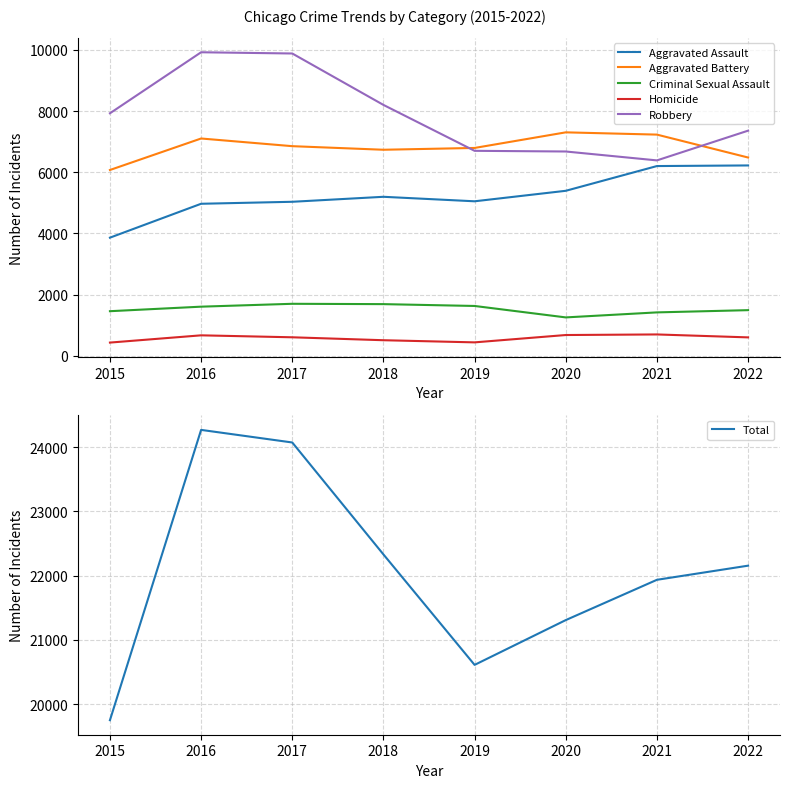

What are all the series names shown in the legend?

Aggravated Assault, Aggravated Battery, Criminal Sexual Assault, Homicide, Robbery, Total